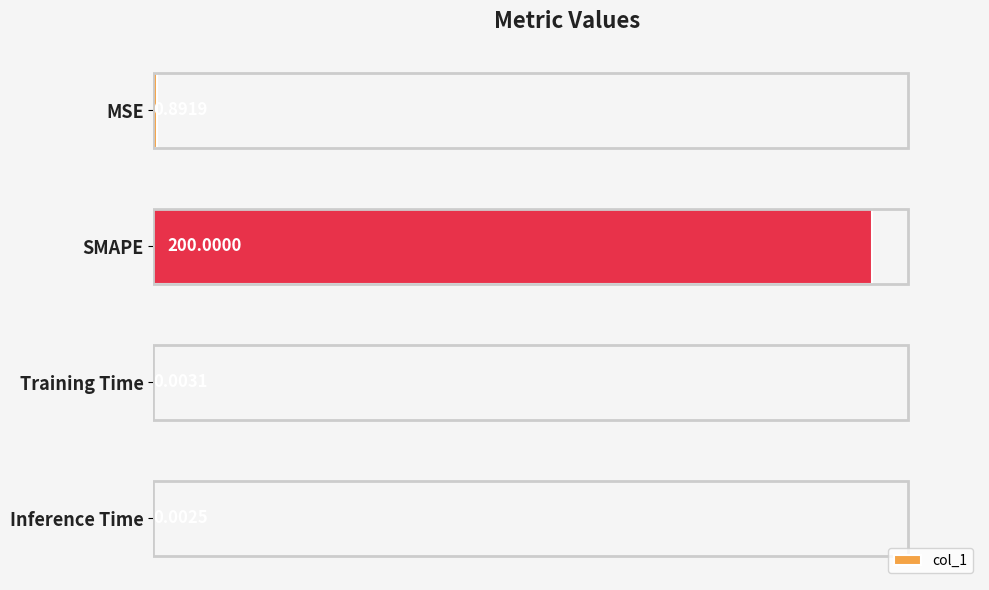

What is the average value?

50.2